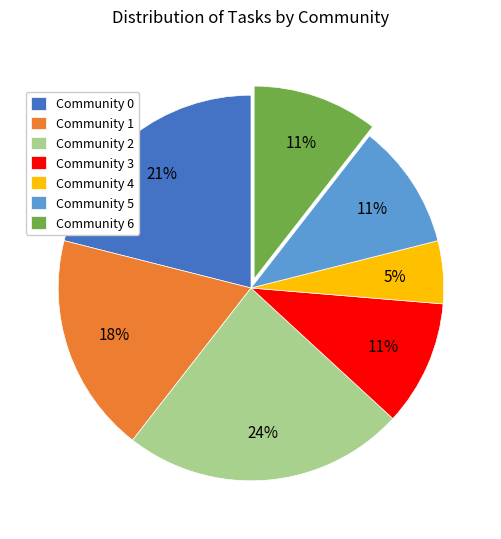

Between Community 1 and Community 3, which is larger?

Community 1